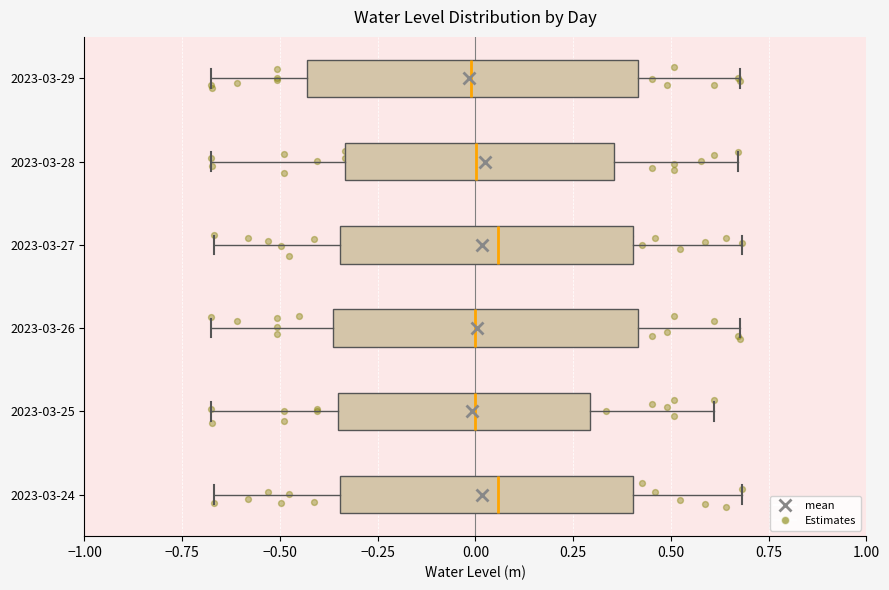

Reading bottom to top, transcribe this box plot: for each box, give where its median line is, the range the box spans, and where its two whiskers end, as read against the x-axis. The values are not printed on the chart, so give them approximately, as read against the axis.

2023-03-24: median 0.05, box -0.35 to 0.40, whiskers -0.65 to 0.70
2023-03-25: median 0.00, box -0.35 to 0.30, whiskers -0.70 to 0.60
2023-03-26: median 0.00, box -0.35 to 0.40, whiskers -0.70 to 0.70
2023-03-27: median 0.05, box -0.35 to 0.40, whiskers -0.65 to 0.70
2023-03-28: median 0.00, box -0.35 to 0.35, whiskers -0.70 to 0.65
2023-03-29: median 0.00, box -0.45 to 0.40, whiskers -0.70 to 0.70